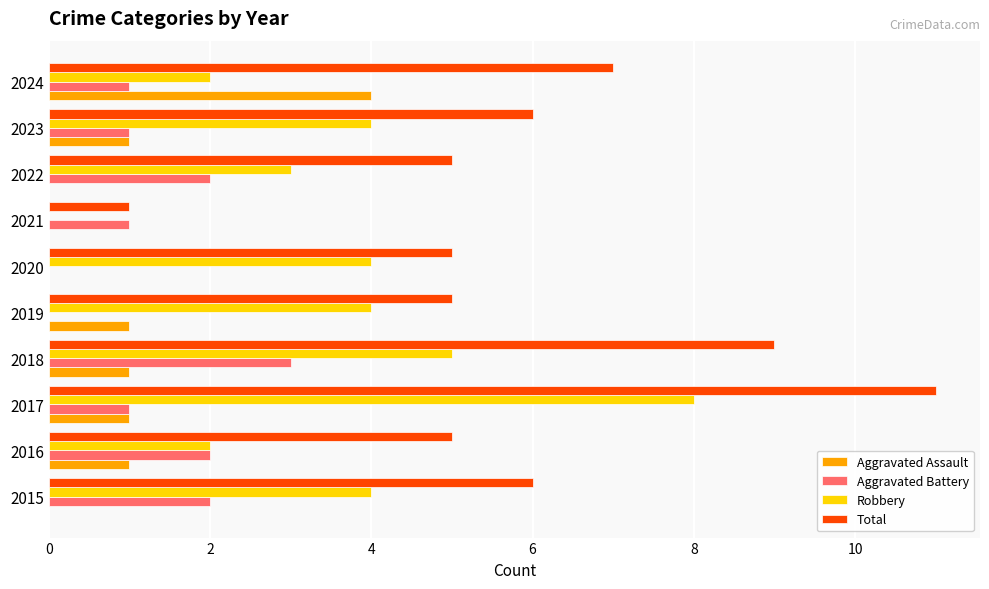

Count the number of categories in the chart.

10